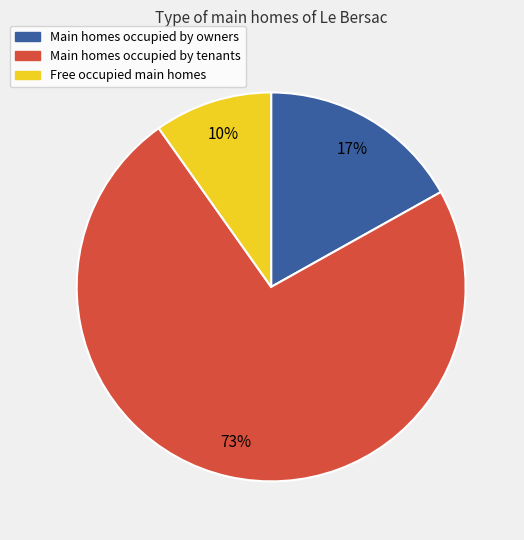

Is there a majority slice in this chart?

Yes